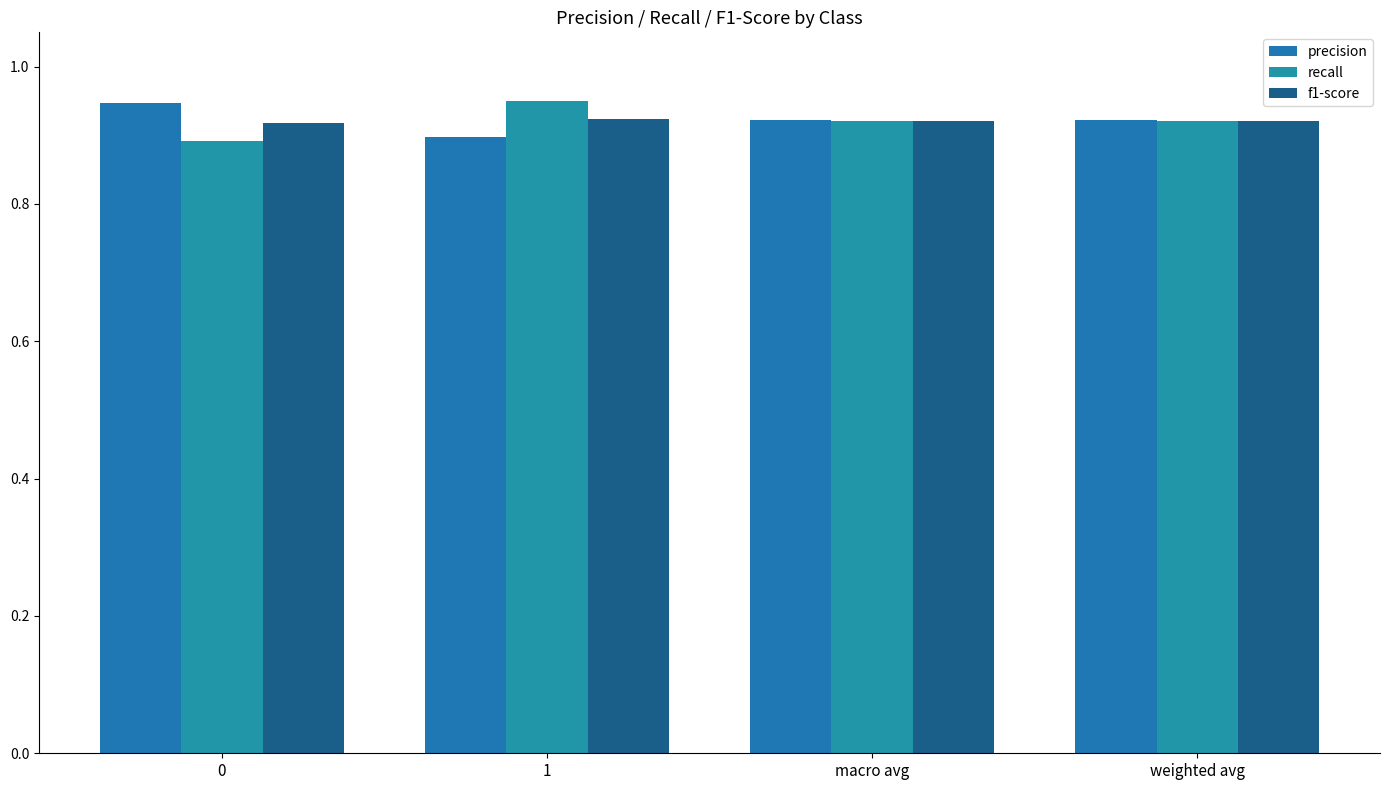

Which series has the largest total across all categories?

precision